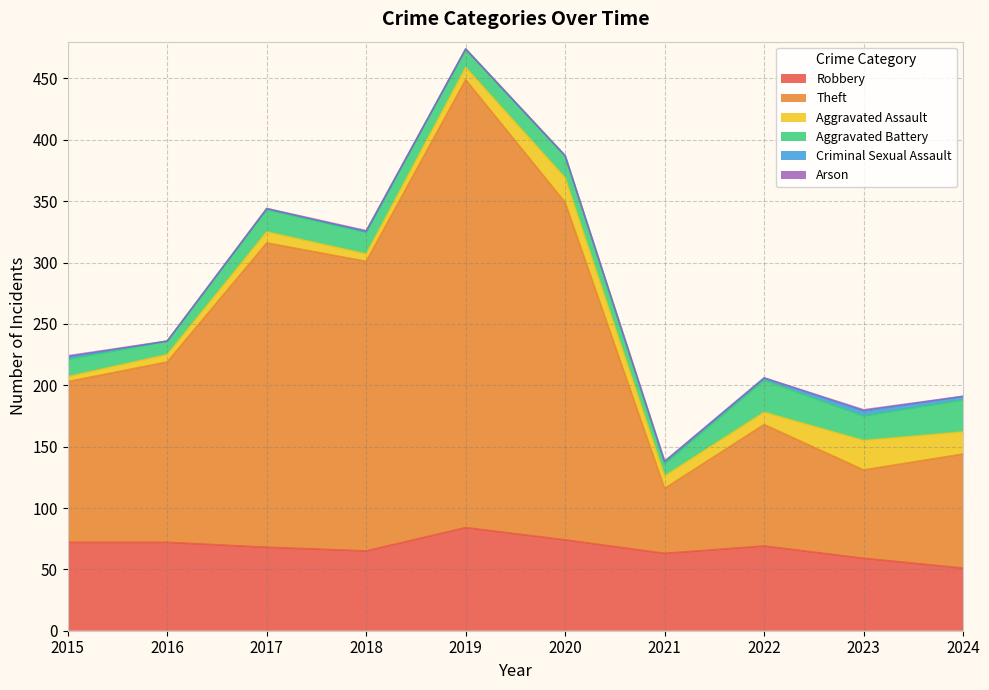

Count the number of data series in this chart.

6